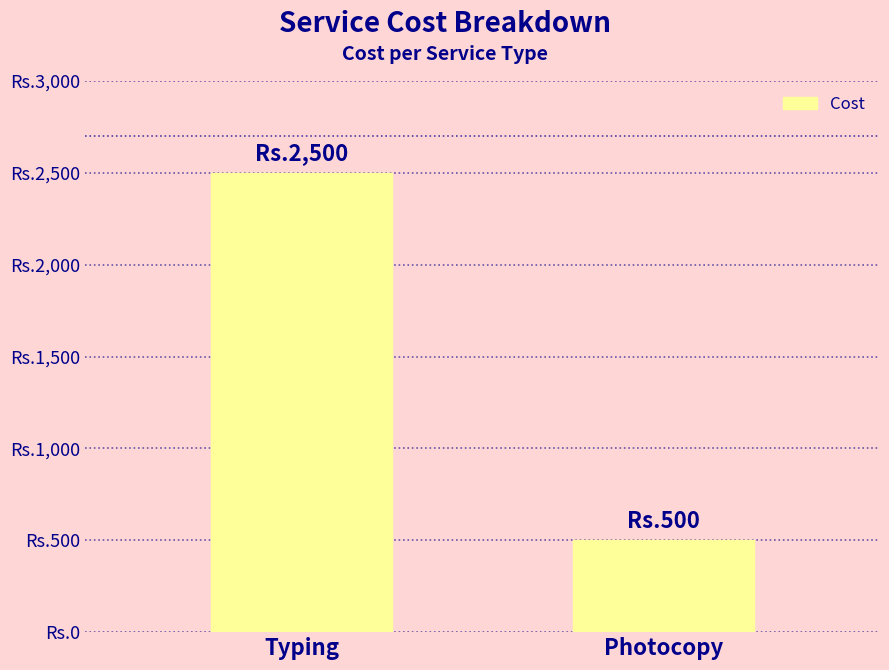

Which category has the highest value across all series?

Typing